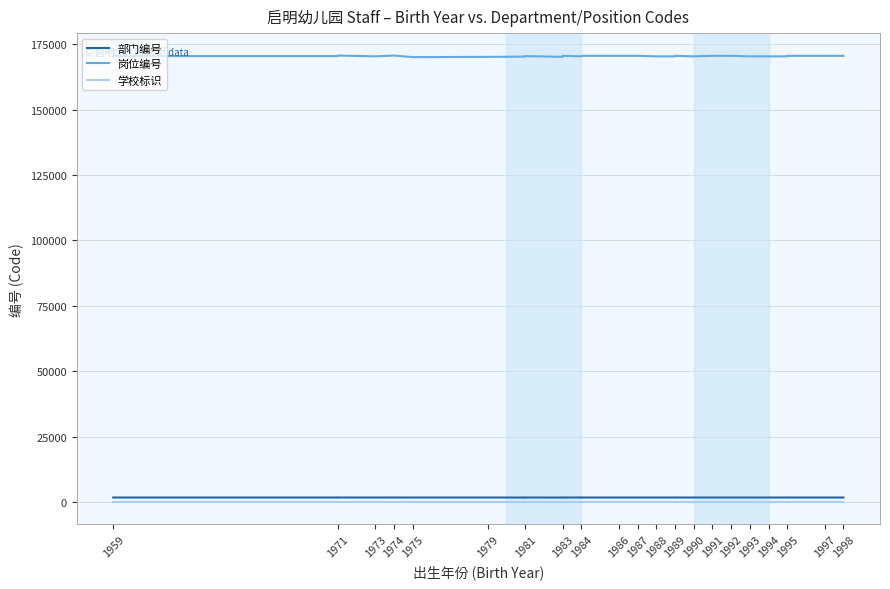

What is the lowest value of the 岗位编号 series?

170101